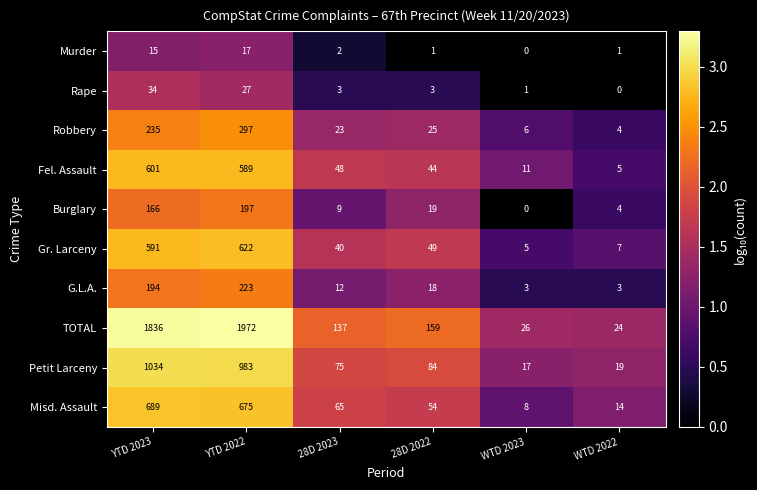

How many series are shown in this chart?

10